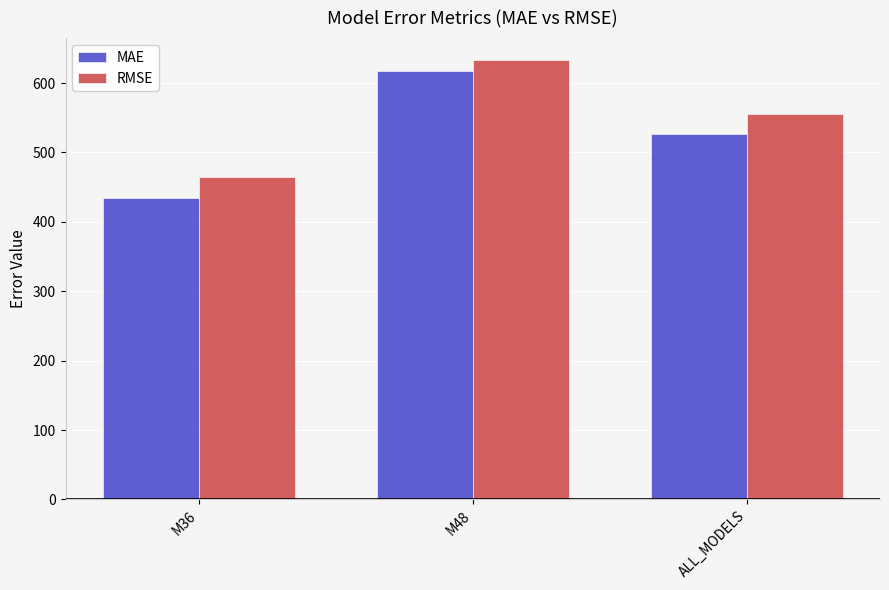

Reading left to right, what are all the values shown in this chart?

MAE: M36=434.9	M48=616.8	ALL_MODELS=525.9
RMSE: M36=464.9	M48=633.1	ALL_MODELS=555.4